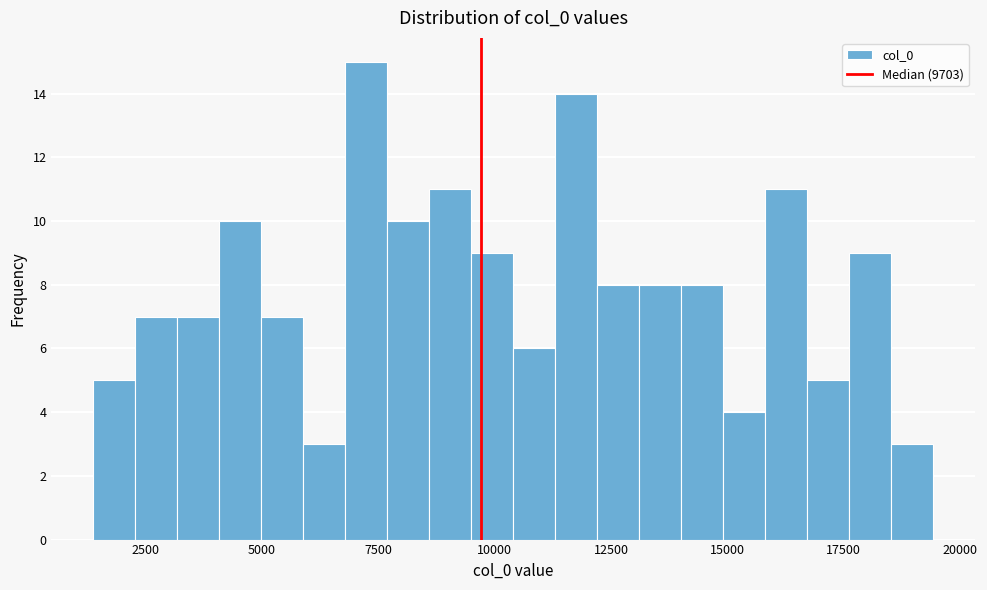

Around what value on the x-axis is the tallest bar? Give the approximate position of its centre, as read against the axis.

7000